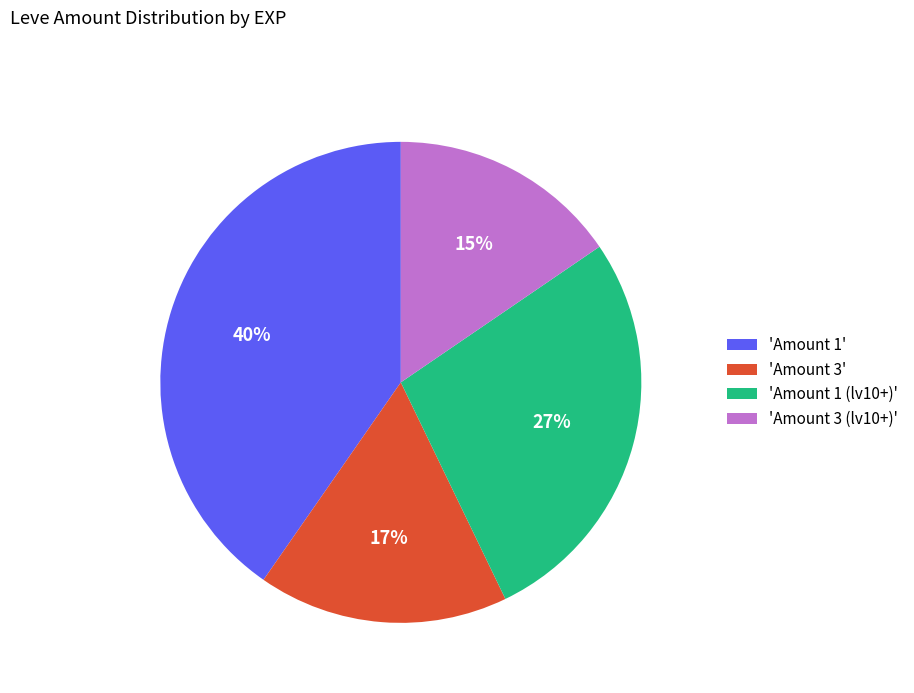

Count the number of slices in the pie.

4